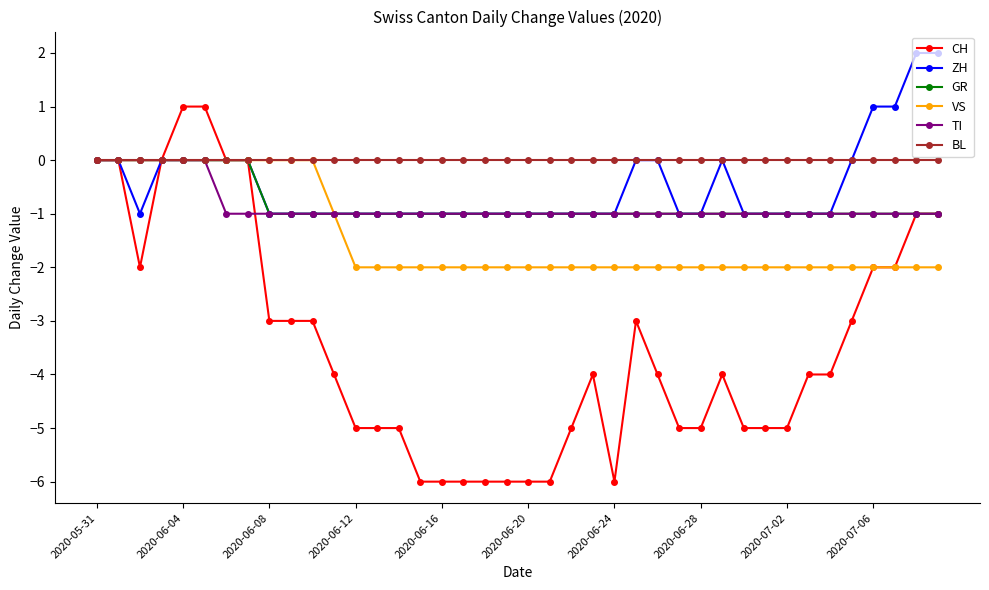

Which series has the widest spread of values?

CH